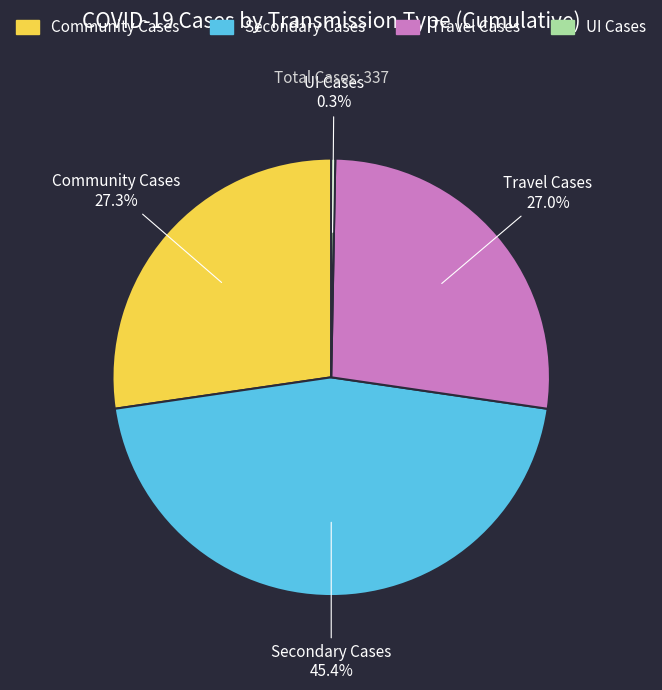

What is the largest slice in the pie chart?

Secondary Cases